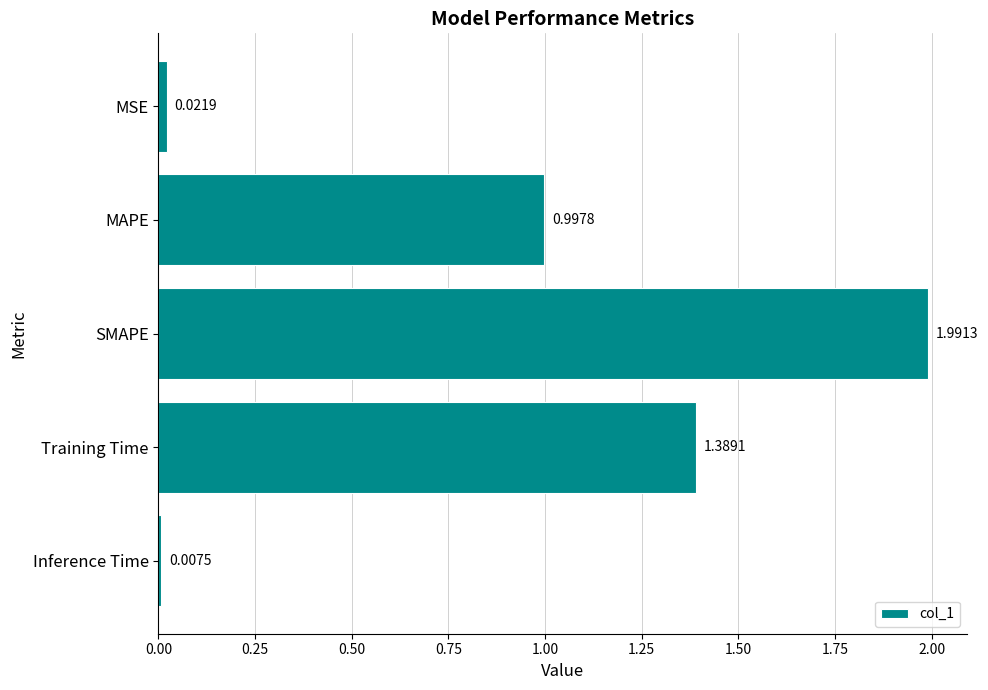

What is the label of the 2nd bar from the bottom?

Training Time